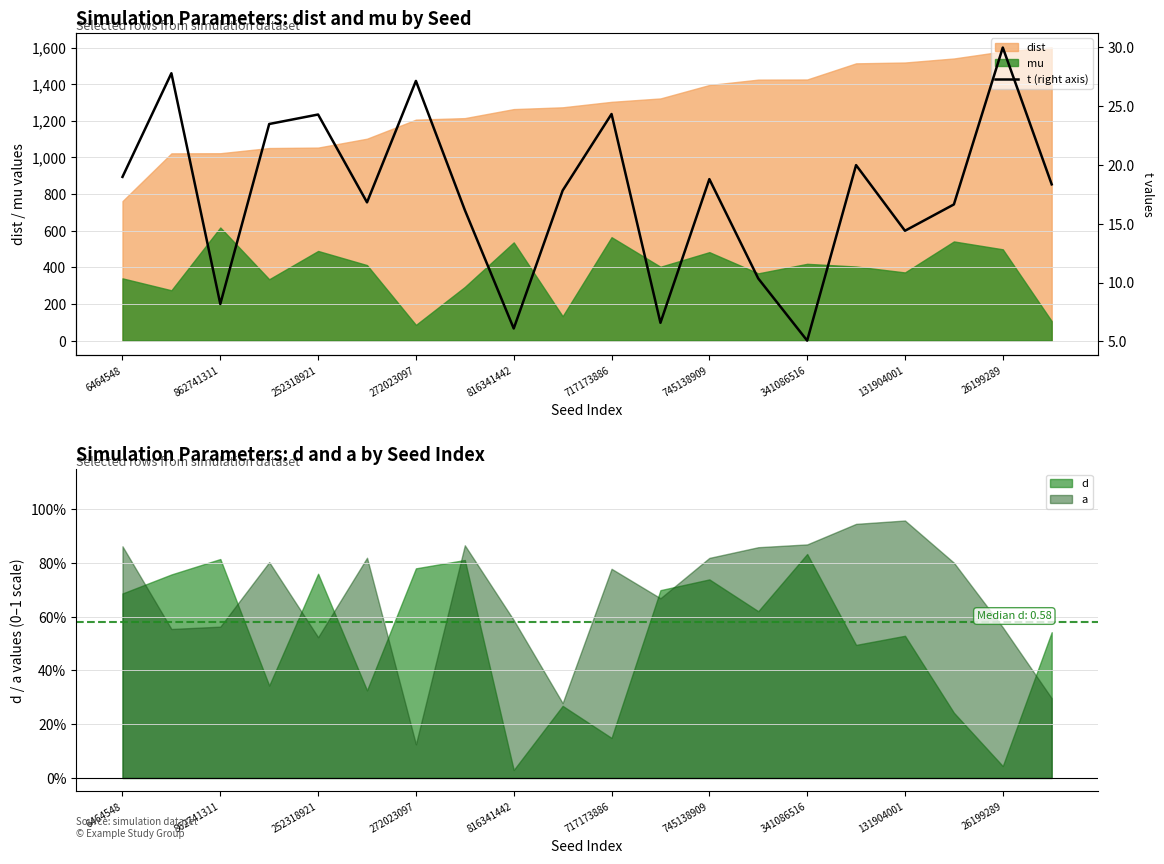

What is the minimum value shown in the chart?

5.1